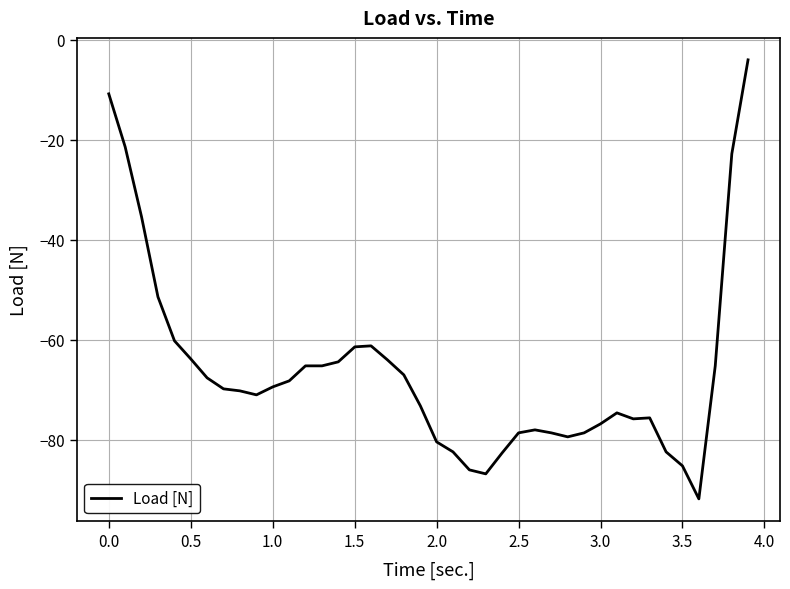

What is the difference between the maximum and minimum values?

87.8